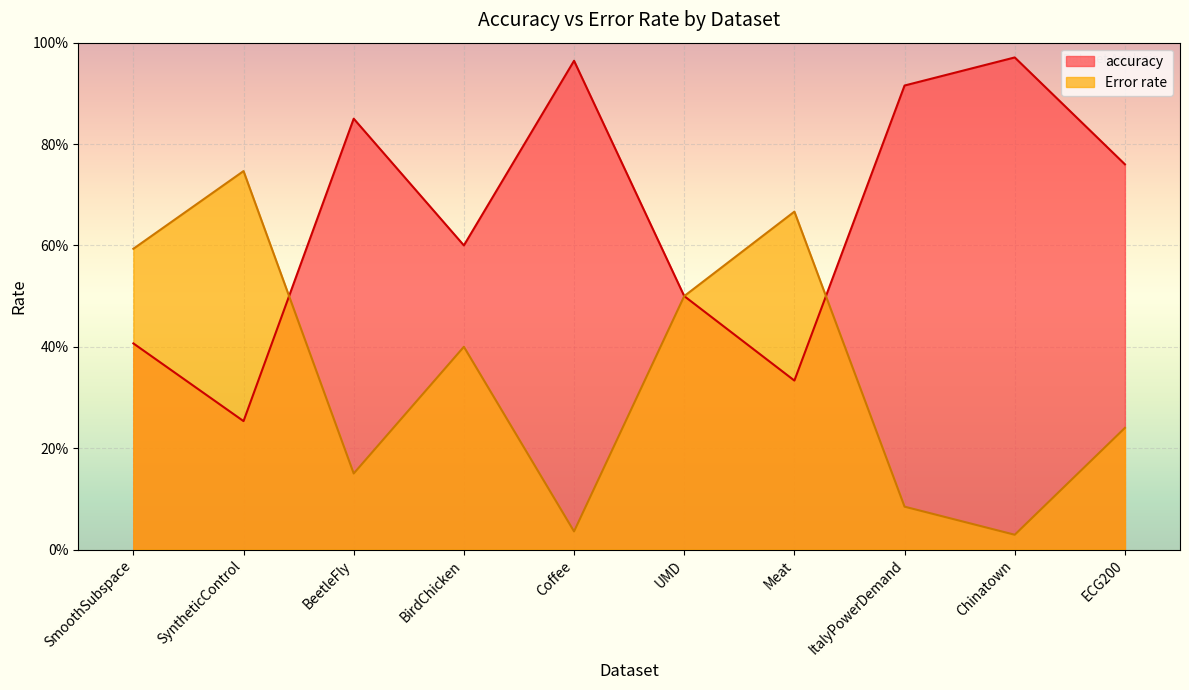

What is the difference between the highest and lowest values at ECG200?

0.5